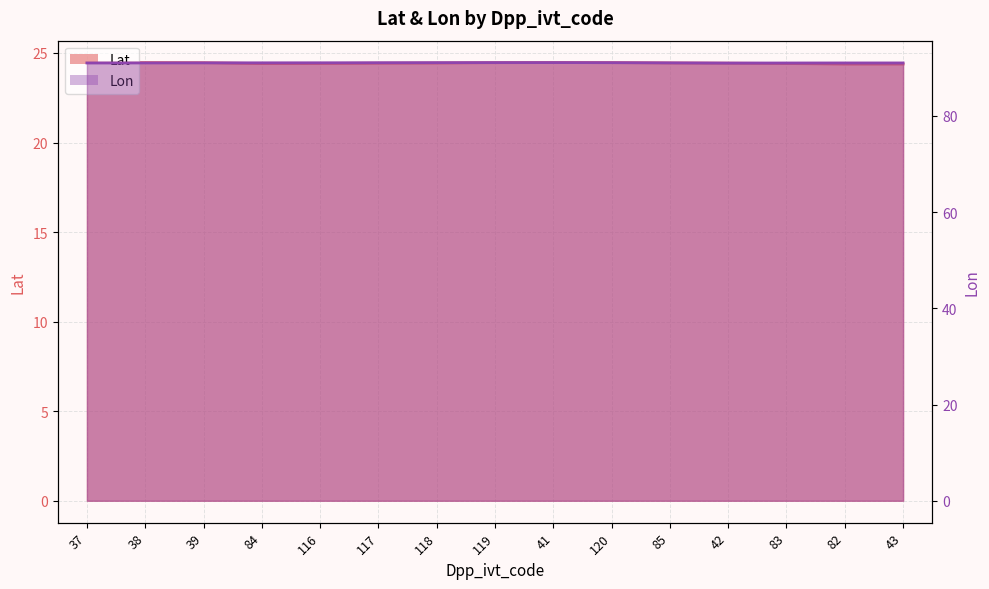

What is the difference between the highest and lowest values at 120?

66.6